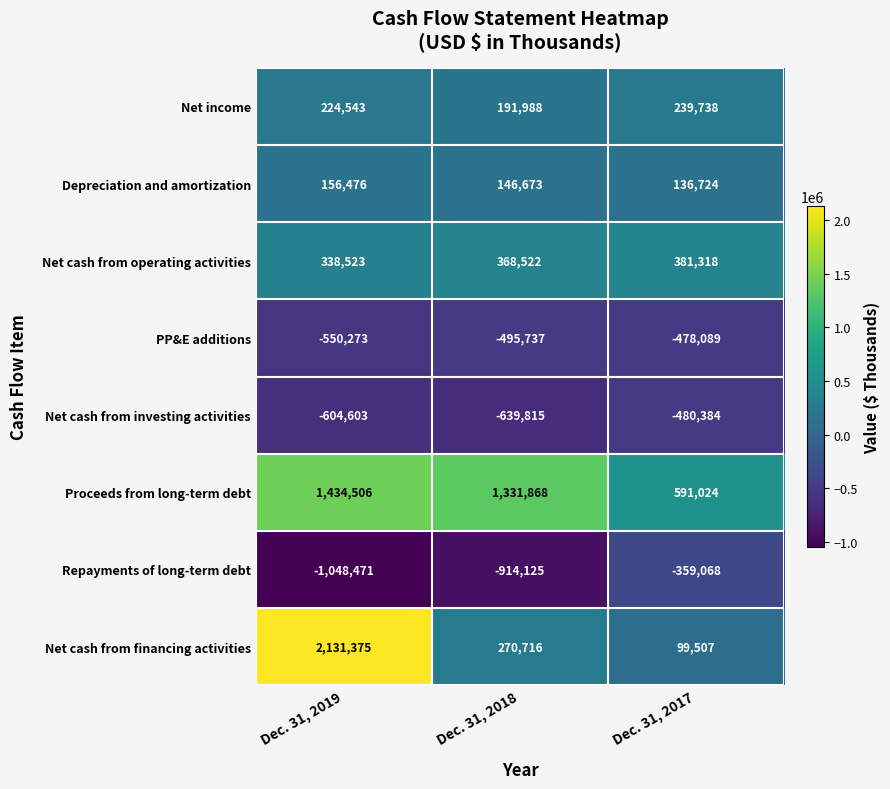

Which series changed the most between Dec. 31, 2019 and Dec. 31, 2017?

Net cash from financing activities